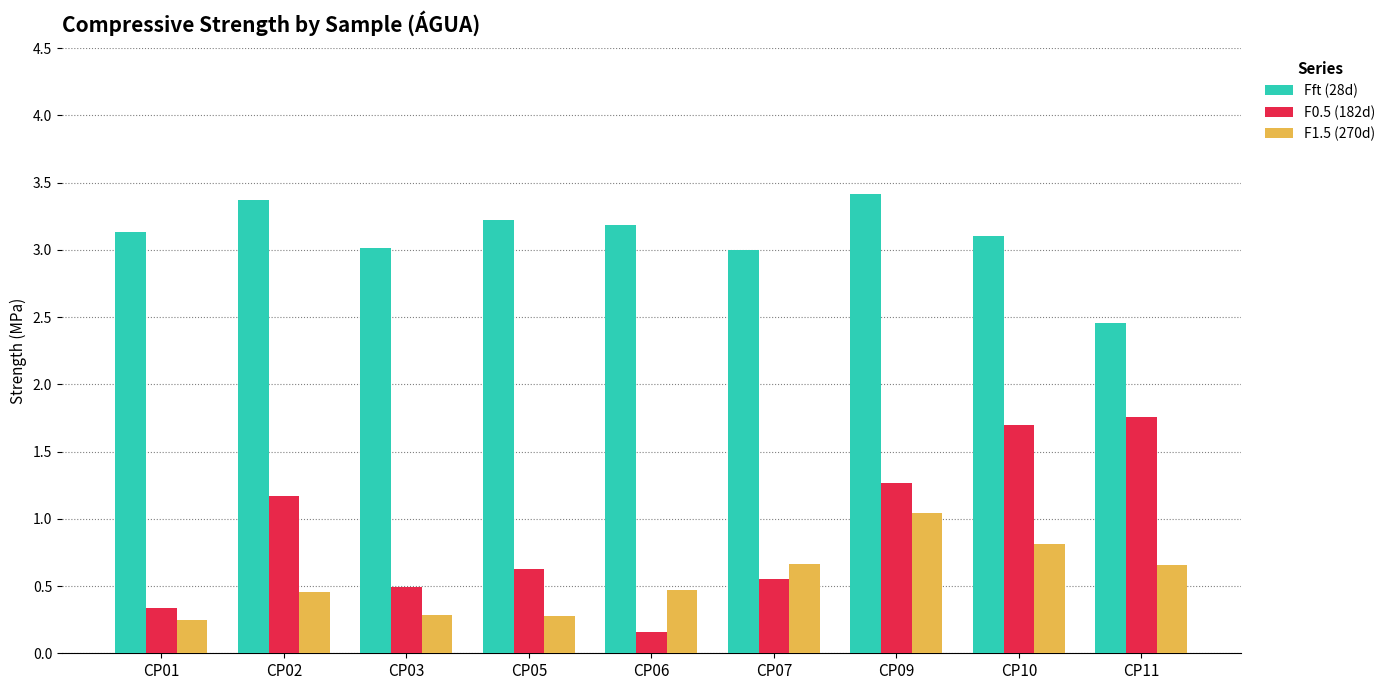

Which series has the largest total across all categories?

Fft (28d)